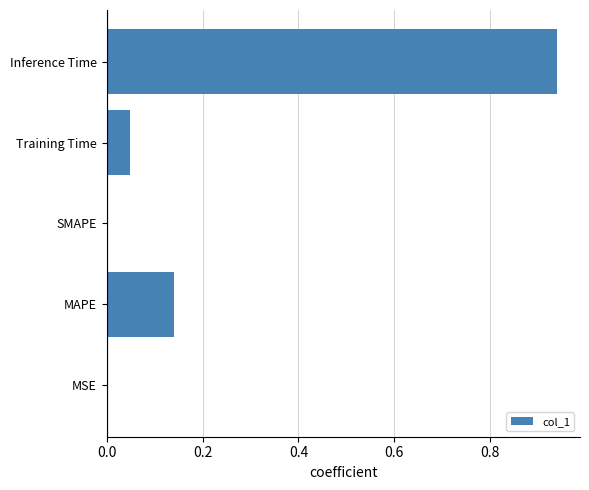

What is the sum of all values?

1.1